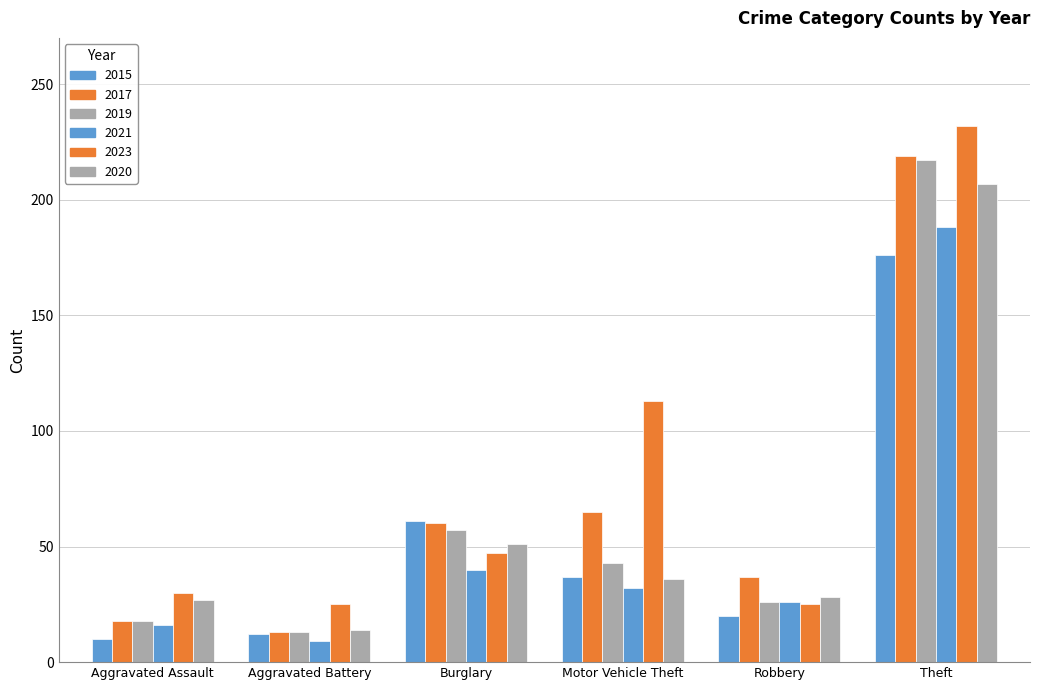

List the series in order of their peak value, highest first.

2023, 2017, 2019, 2020, 2021, 2015